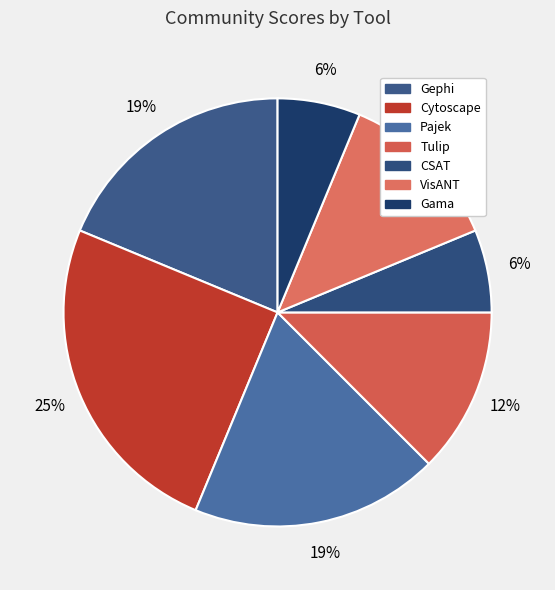

Count the number of slices in the pie.

7